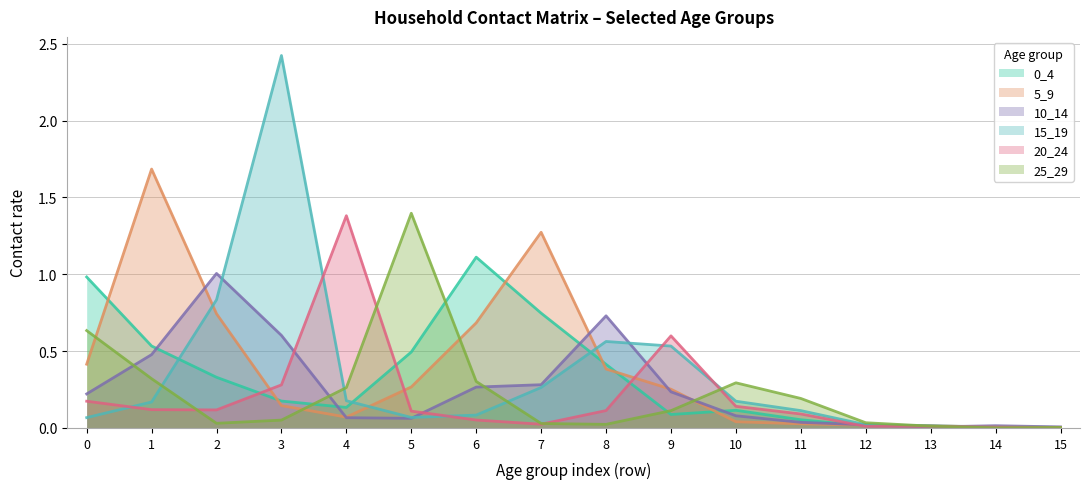

What is the difference between the highest and lowest values at 9?

0.5